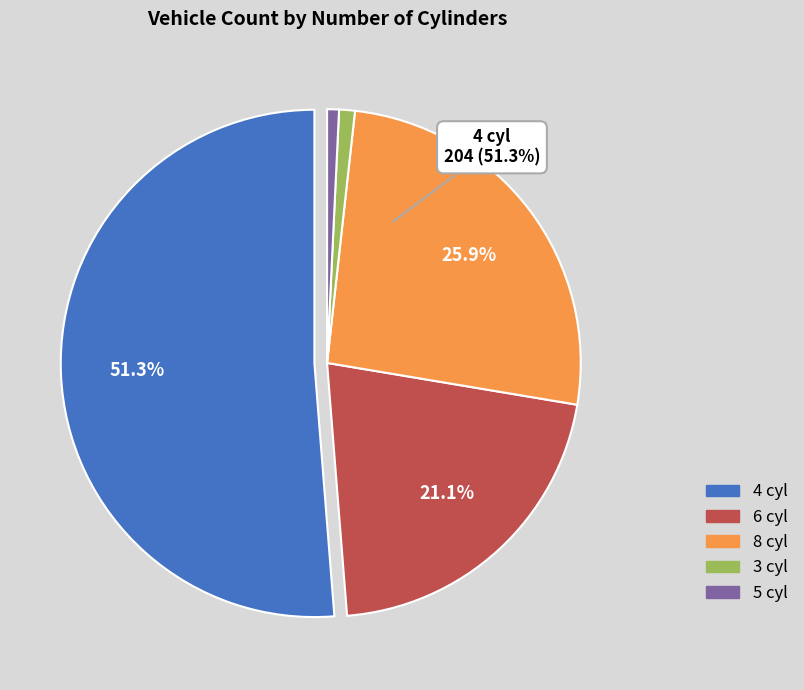

True or false: 8 cylinders accounts for 34% of the total.

False